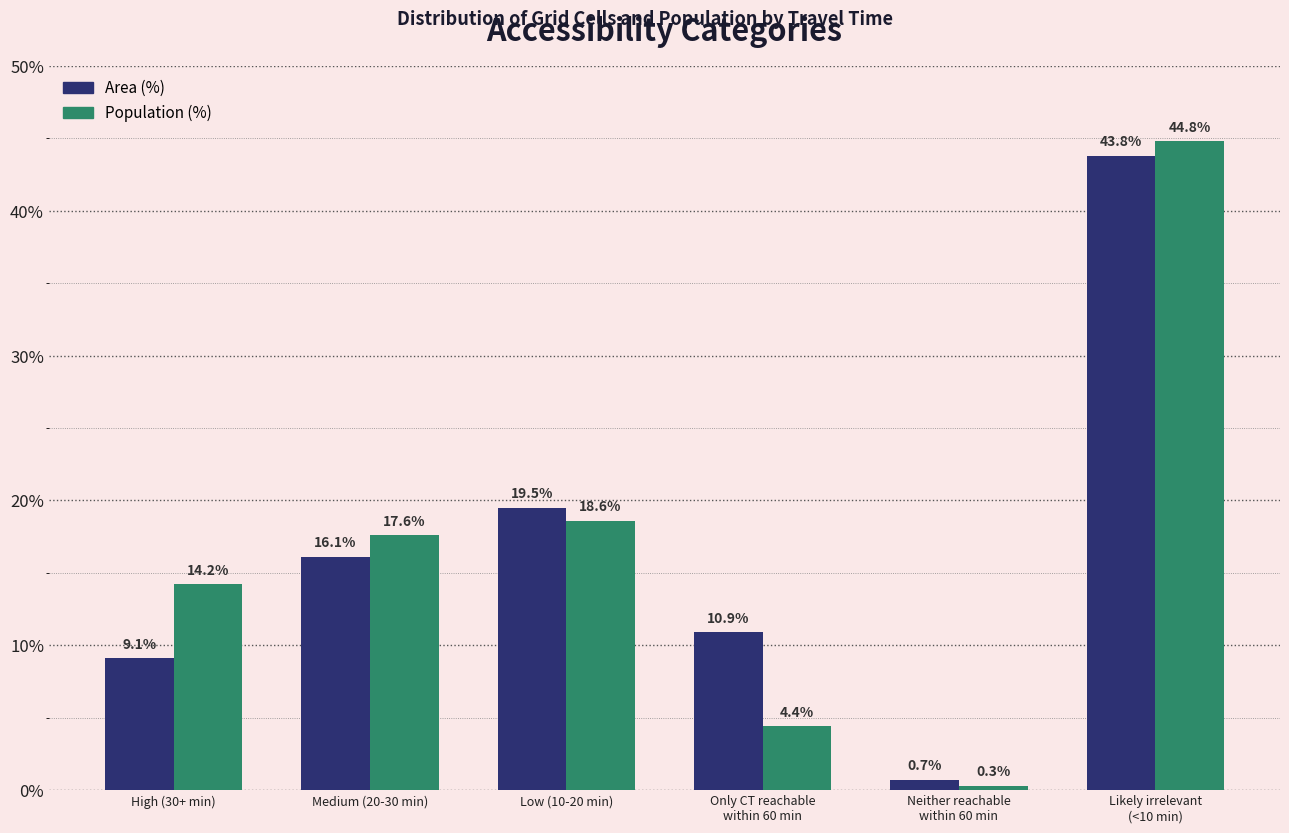

What is the difference between the maximum and minimum values in the Area (%) series?

43.1